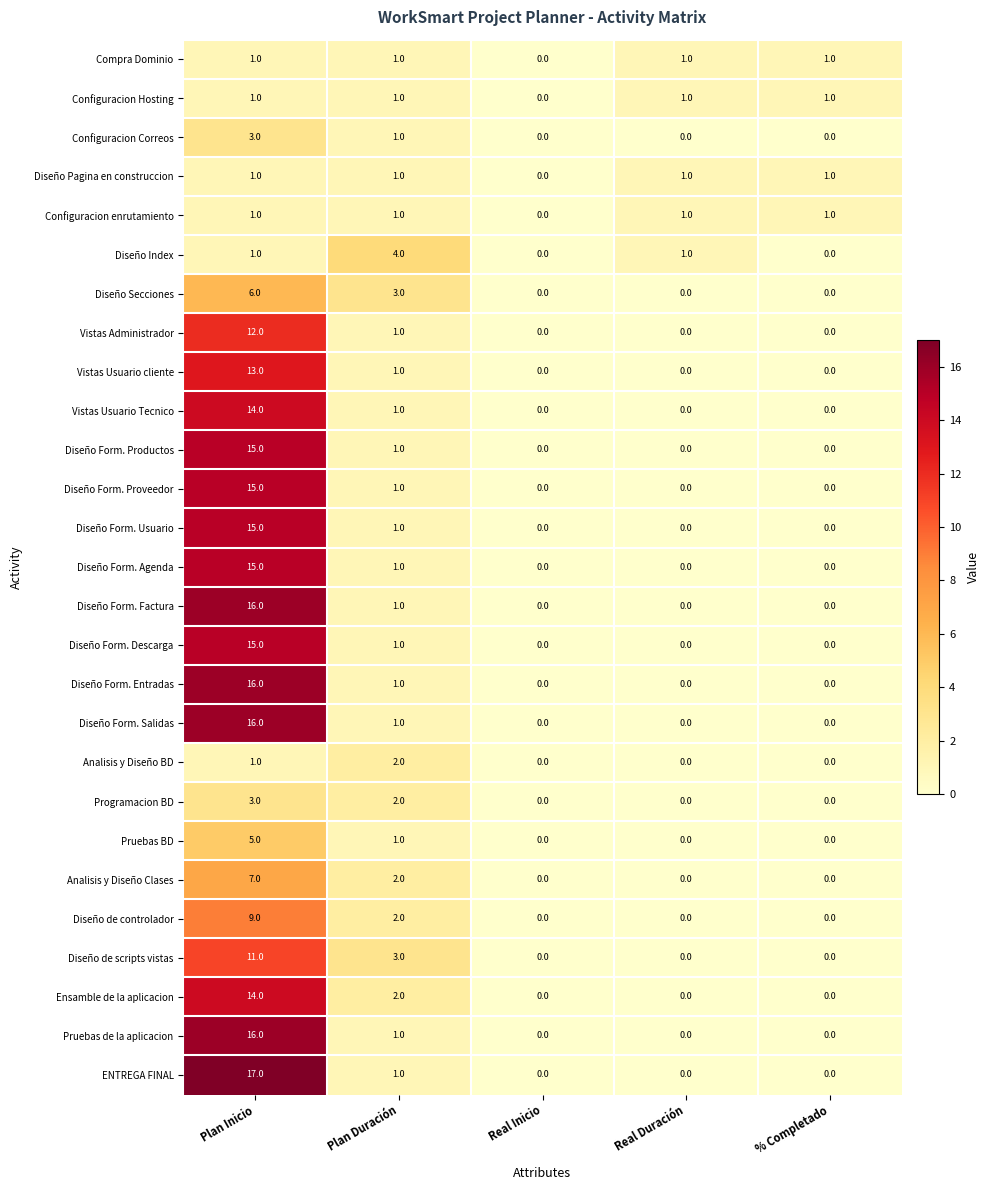

Where is Configuracion Hosting nearest to the value 0?

Real Inicio